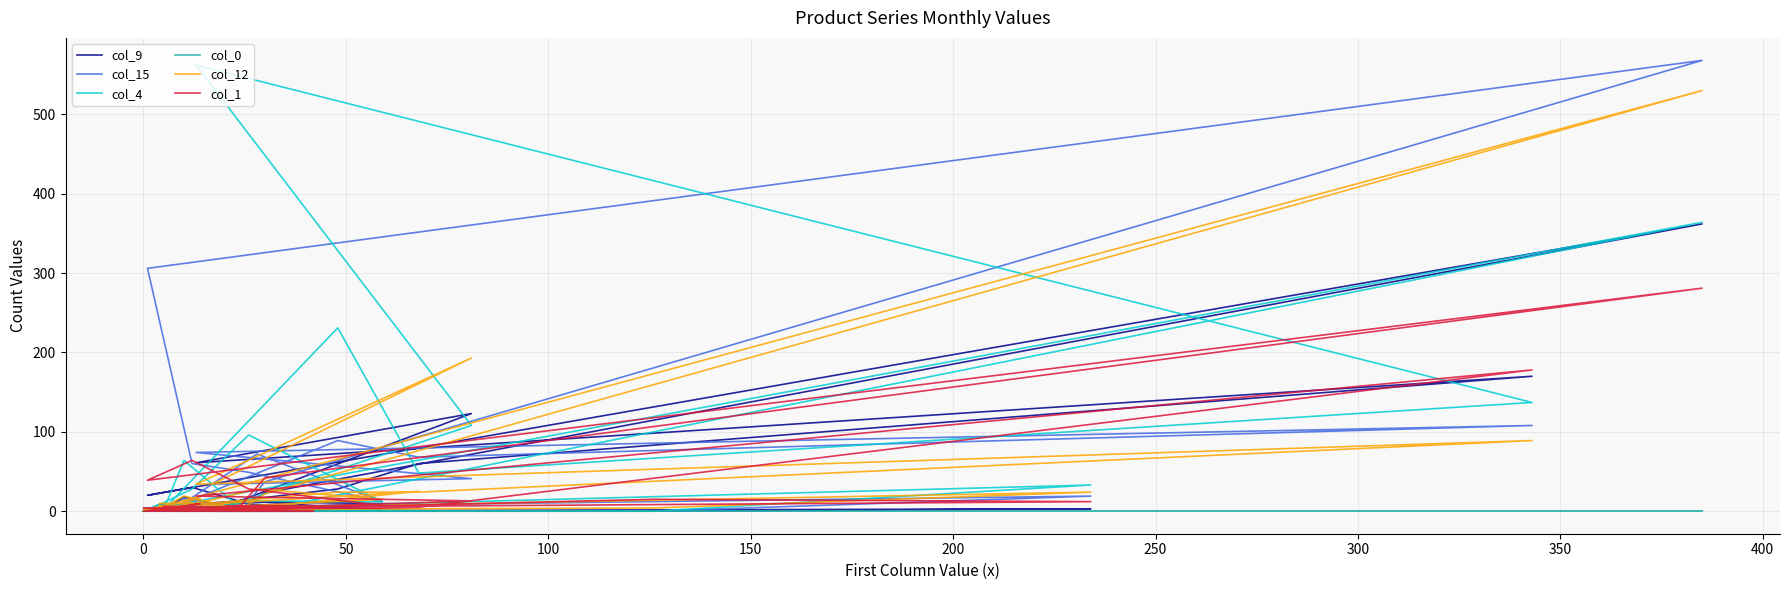

How many series are shown in this chart?

6